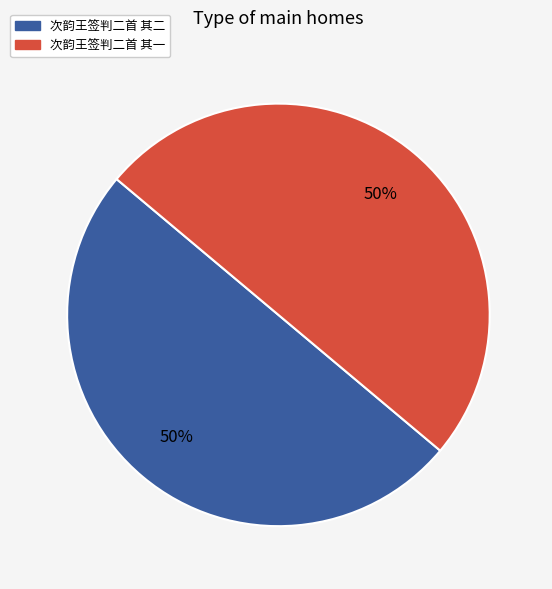

Count the number of slices in the pie.

2